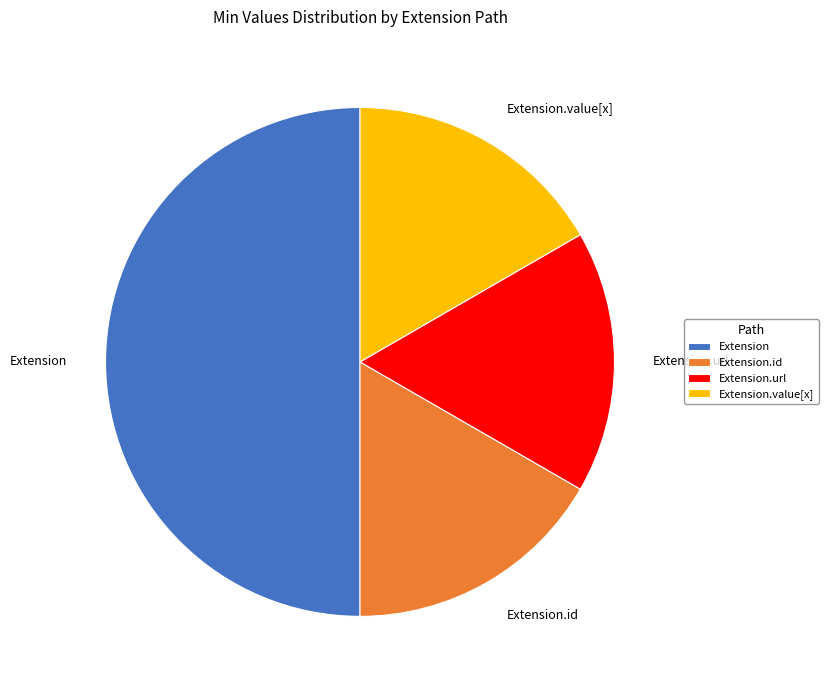

Count the number of slices in the pie.

4